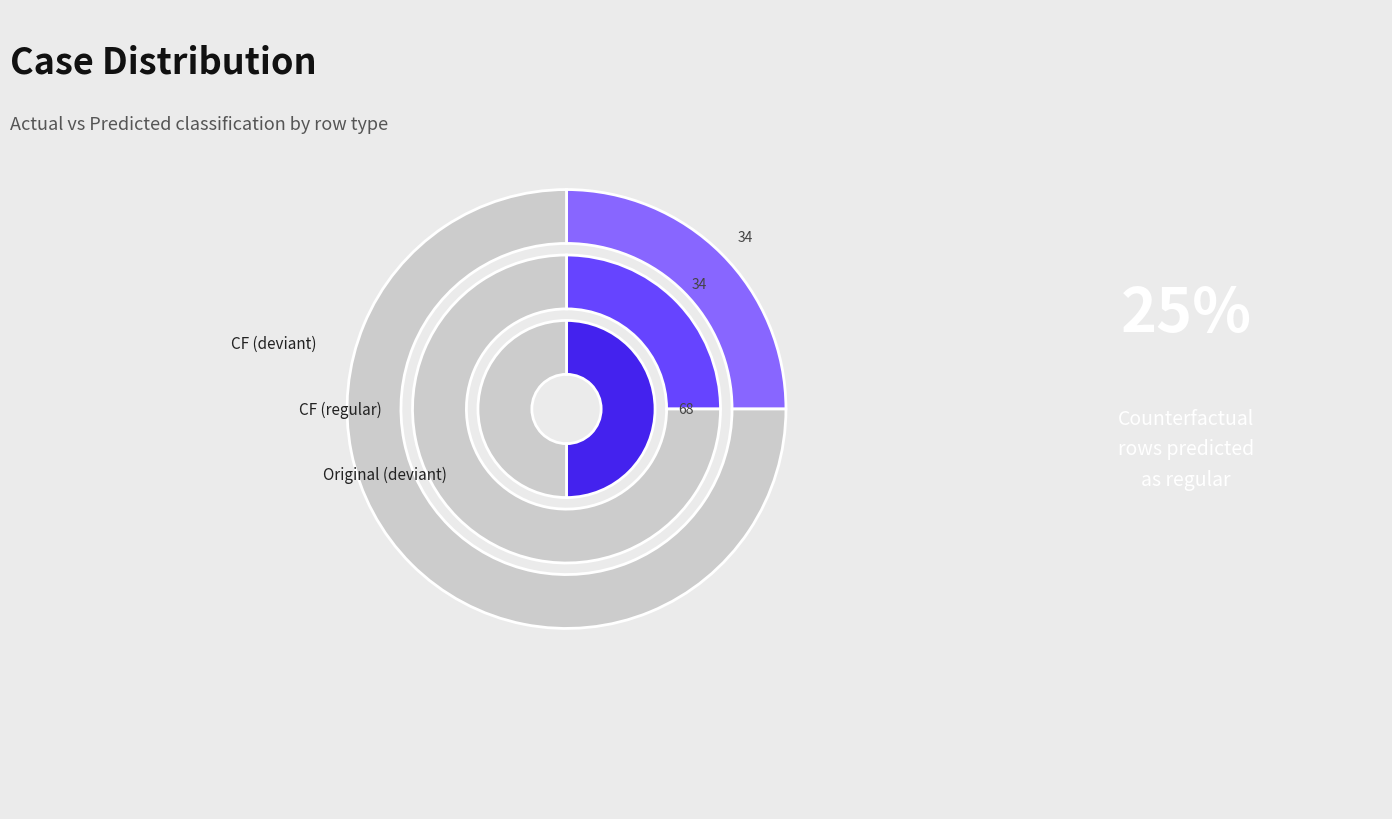

Is there a majority slice in this chart?

No